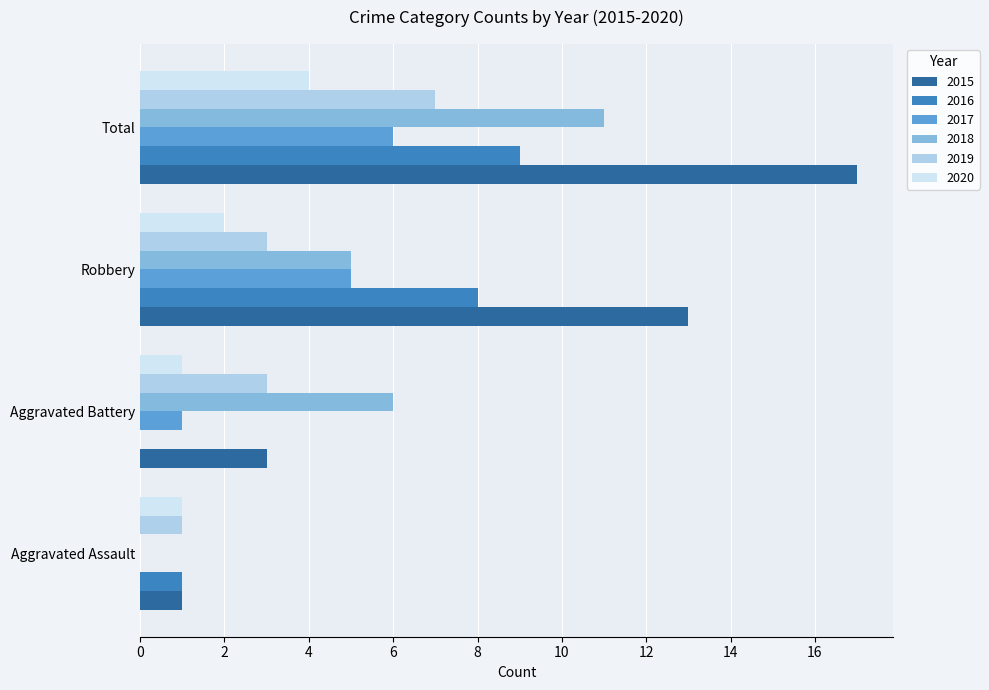

Which series has the largest range (max minus min)?

2015